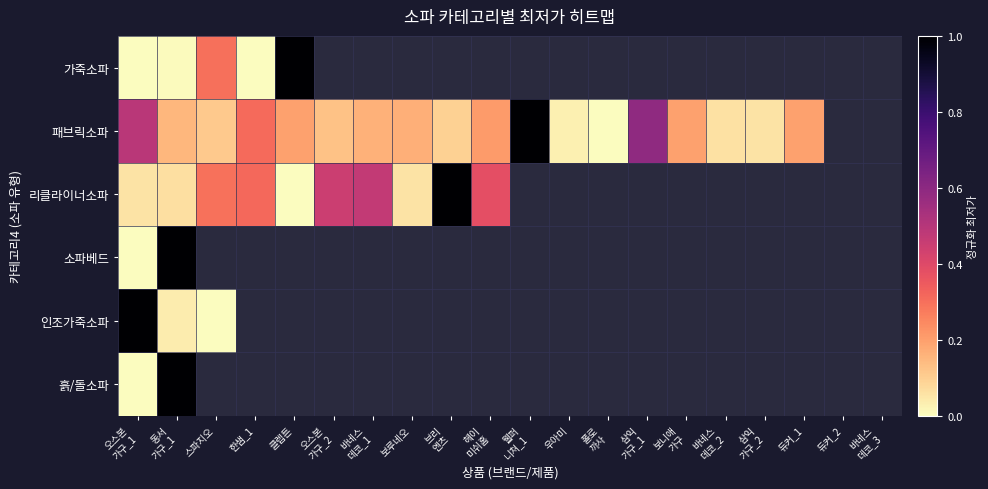

Which series has the widest spread of values?

가죽소파